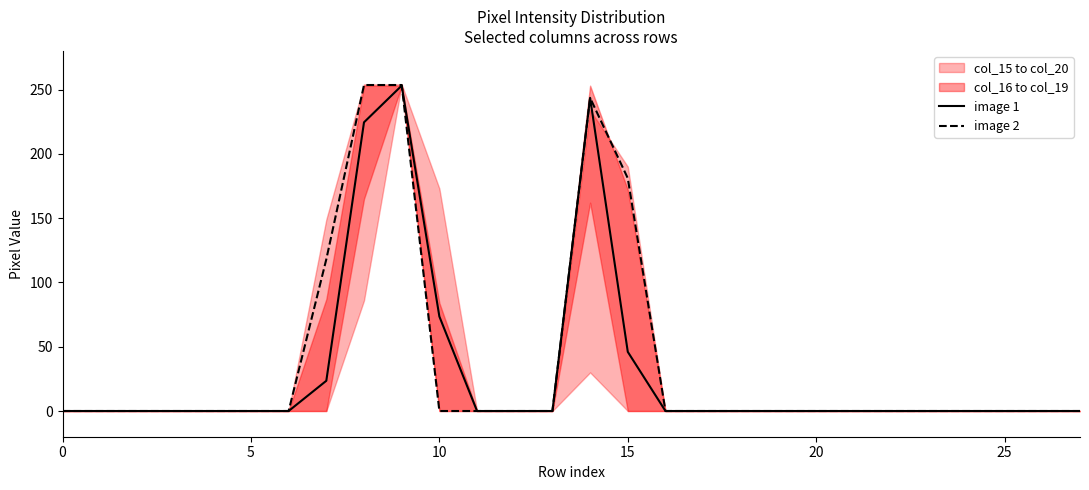

What is the difference between the second highest and minimum values in the image 2 series?

253.5